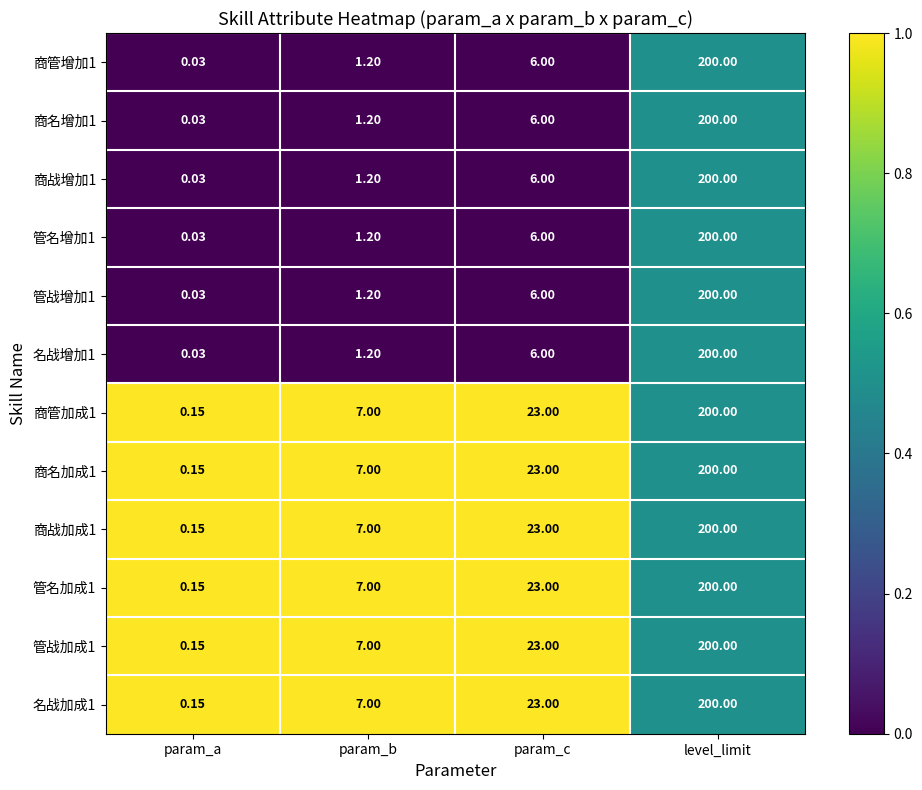

At which label is 管名增加1 closest to 100?

param_c